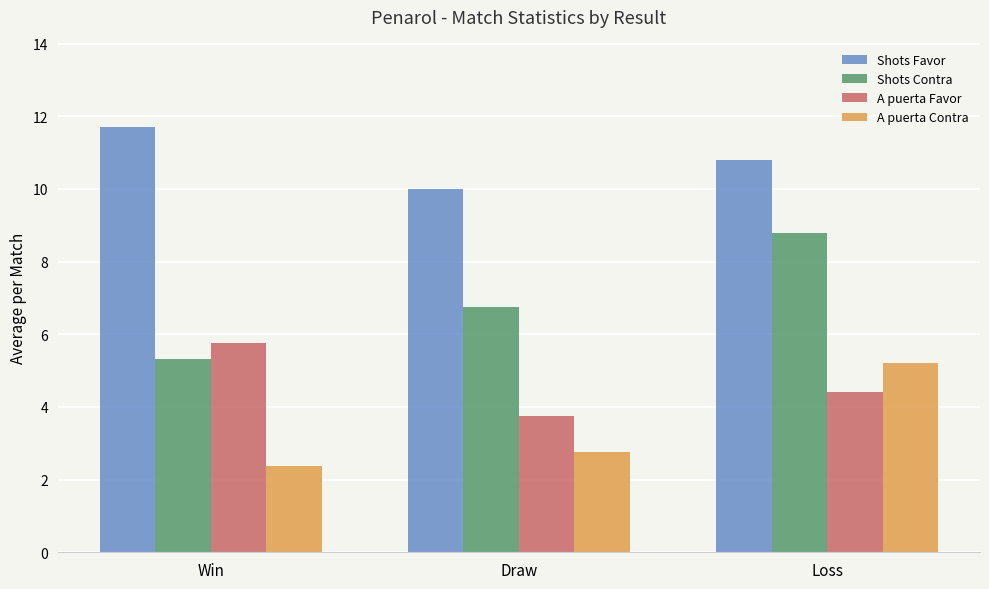

Reading left to right, list all the values displayed in this chart.

Shots Favor: Win=11.7	Draw=10.0	Loss=10.8
Shots Contra: Win=5.3	Draw=6.8	Loss=8.8
A puerta Favor: Win=5.8	Draw=3.8	Loss=4.4
A puerta Contra: Win=2.4	Draw=2.8	Loss=5.2